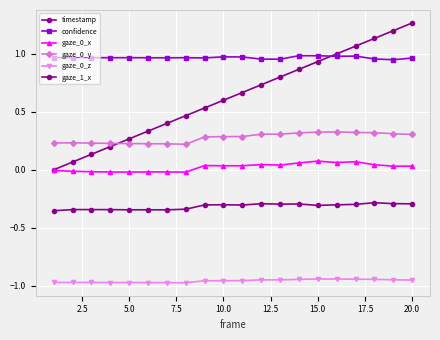

How many data points does each series have?

20